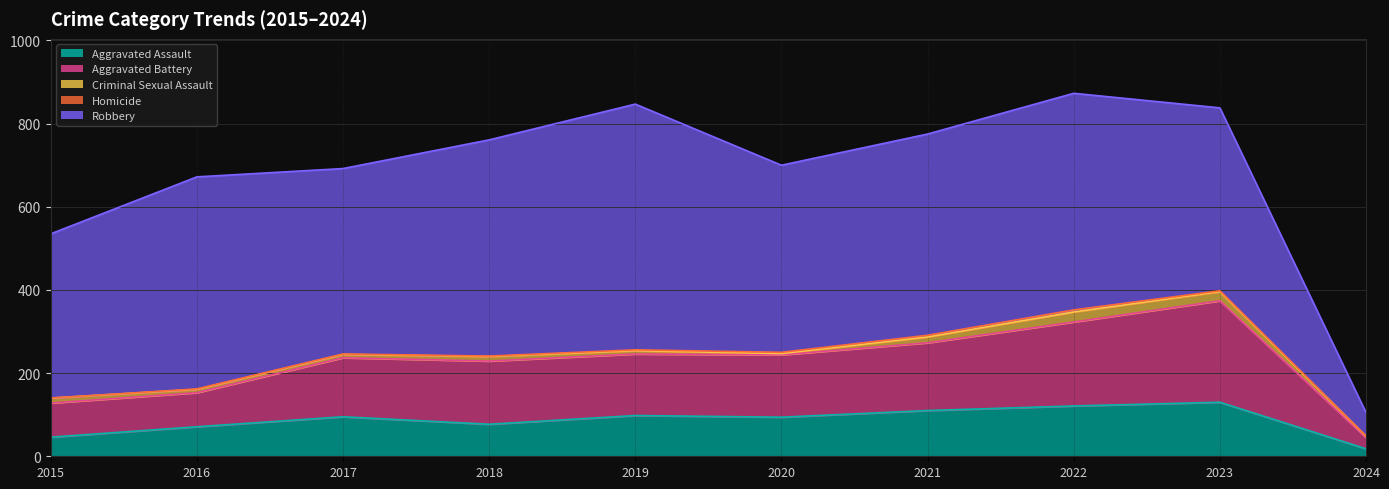

How many lines are shown in the chart?

5